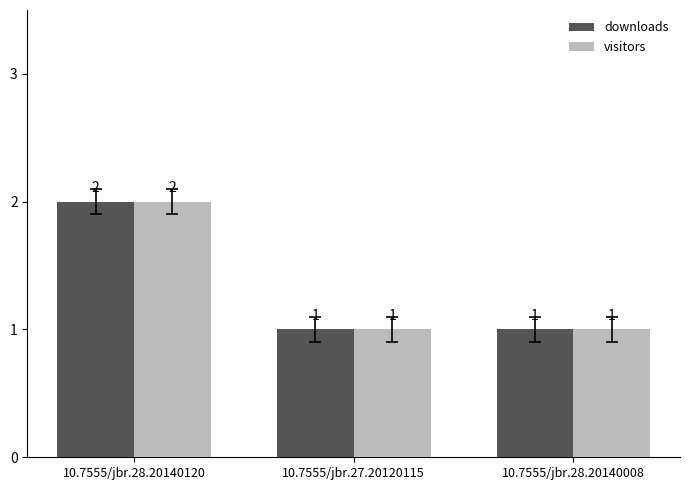

Reading right to left, what are all the values shown in this chart?

downloads: 10.7555/jbr.28.20140008=1	10.7555/jbr.27.20120115=1	10.7555/jbr.28.20140120=2
visitors: 10.7555/jbr.28.20140008=1	10.7555/jbr.27.20120115=1	10.7555/jbr.28.20140120=2